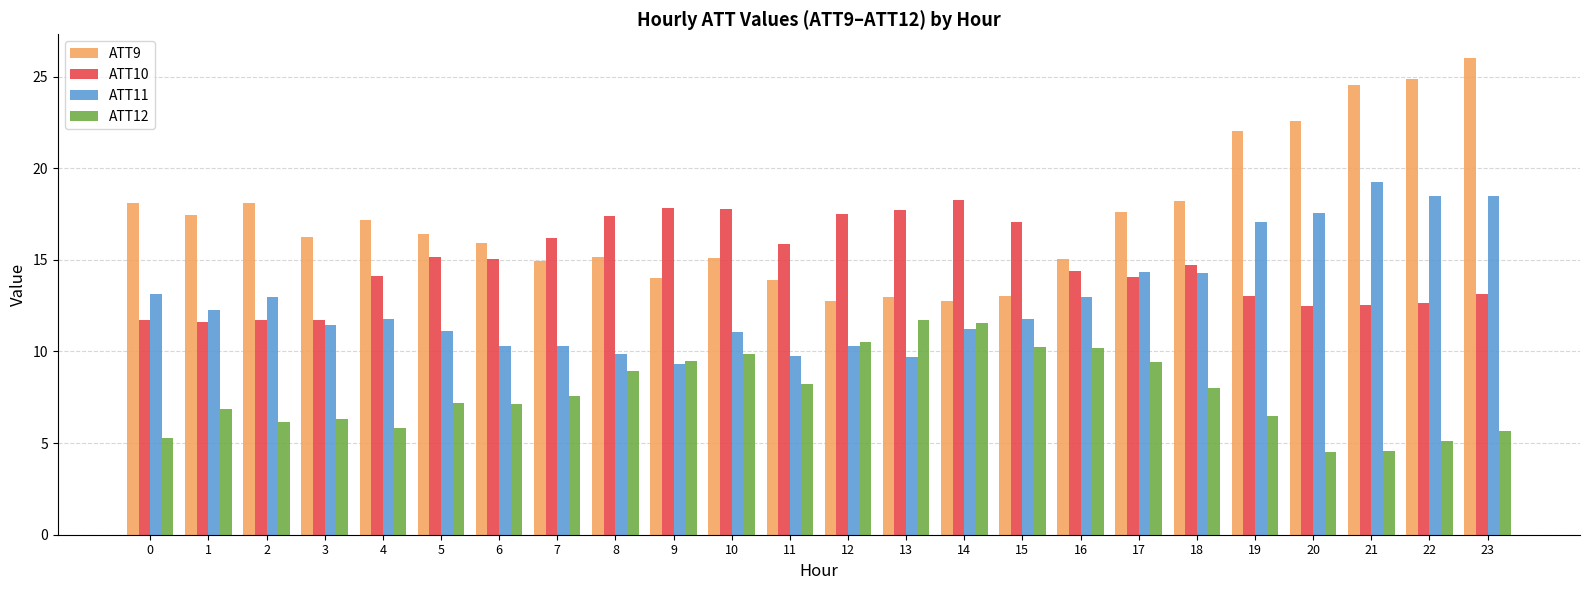

What are all the series names shown in the legend?

ATT9, ATT10, ATT11, ATT12